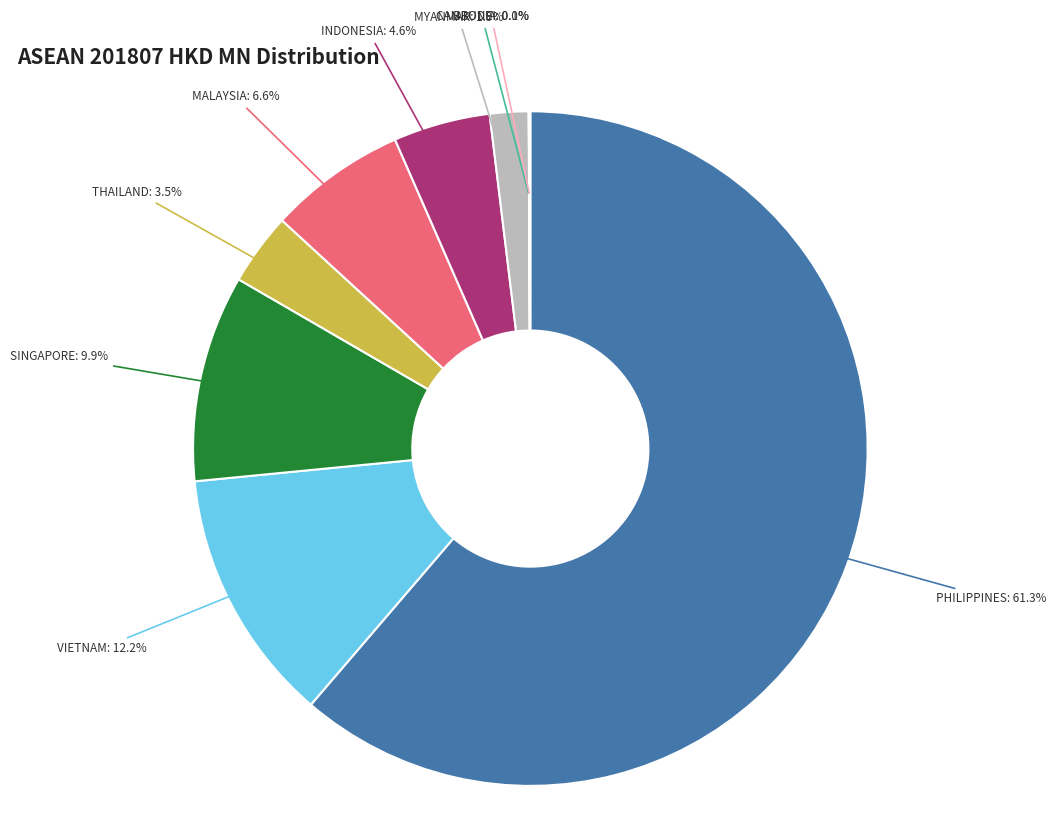

Is there a majority slice in this chart?

Yes